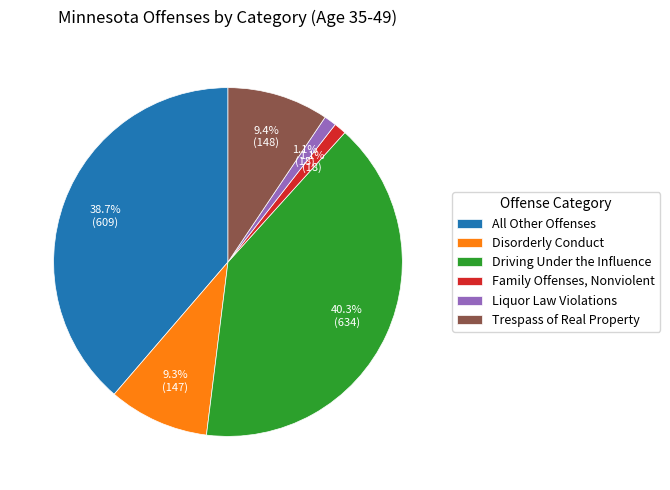

What is the largest slice in the pie chart?

Driving Under the Influence